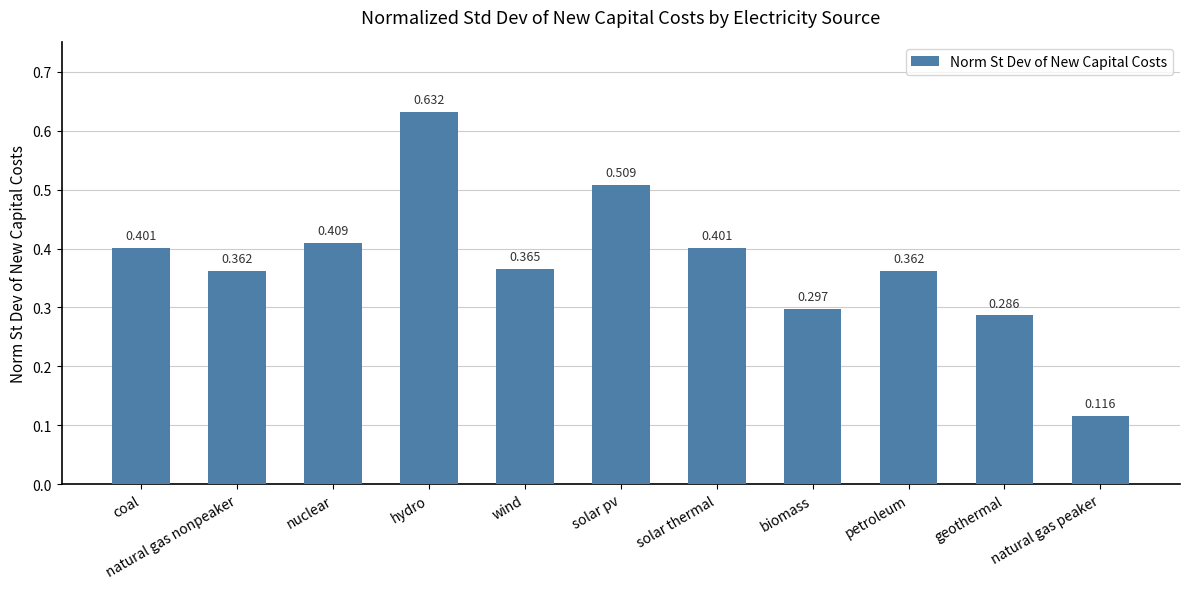

What is the sum of all values?

4.1